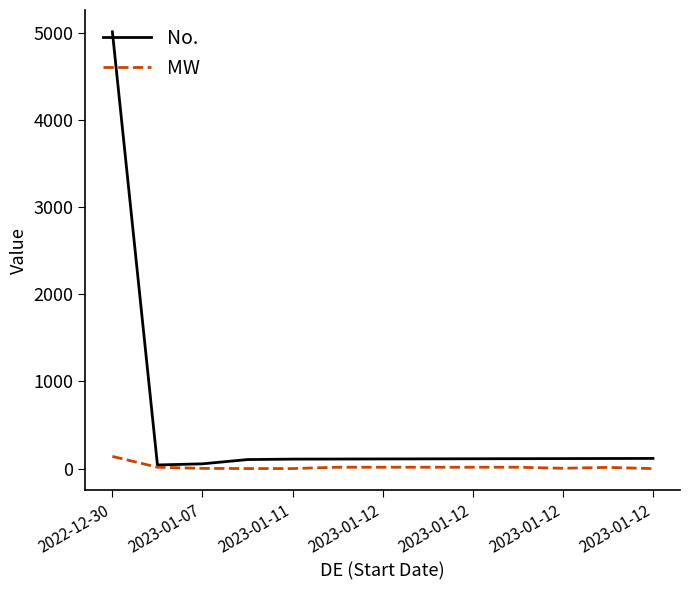

What is the maximum value shown in the chart?

5009.0